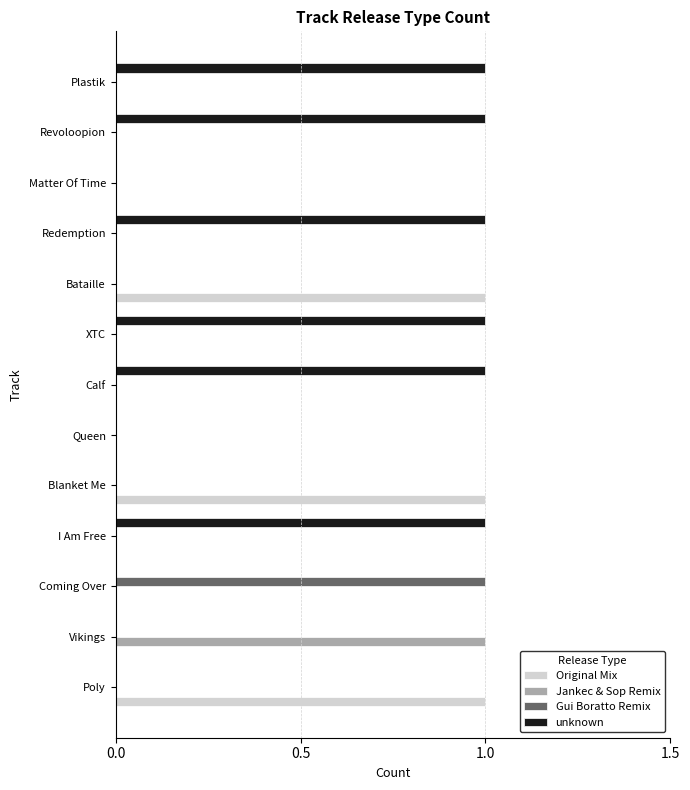

True or false: Original Mix has a value of 0 at Redemption.

True